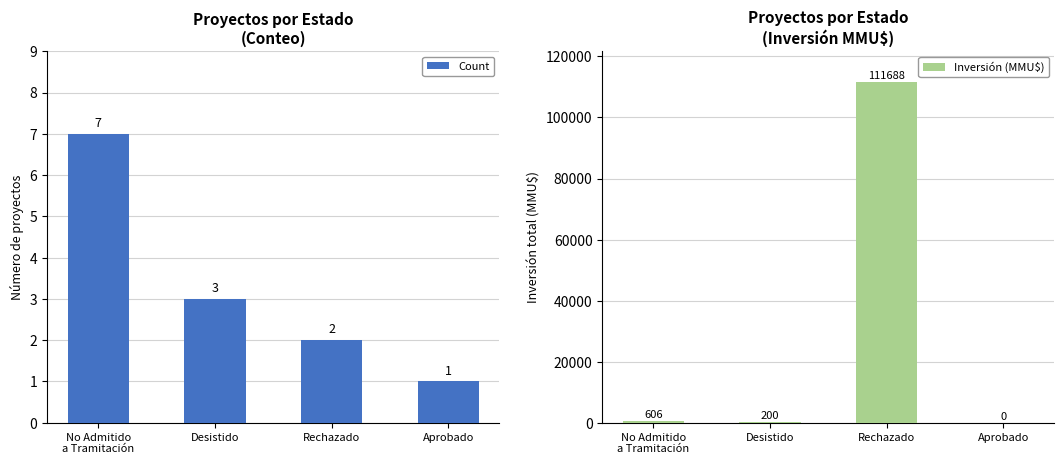

Reading right to left, transcribe all the data shown in this chart.

Count: 1	2	3	7
Inversión (MMU$): 0	111688	200	606